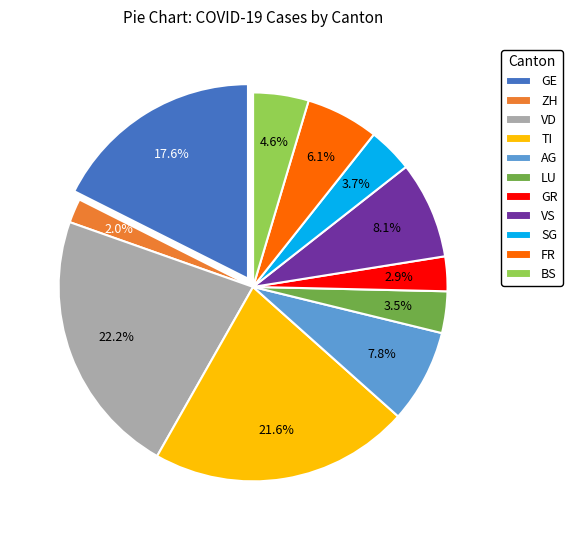

What portion of the pie excludes VS?

91.9%